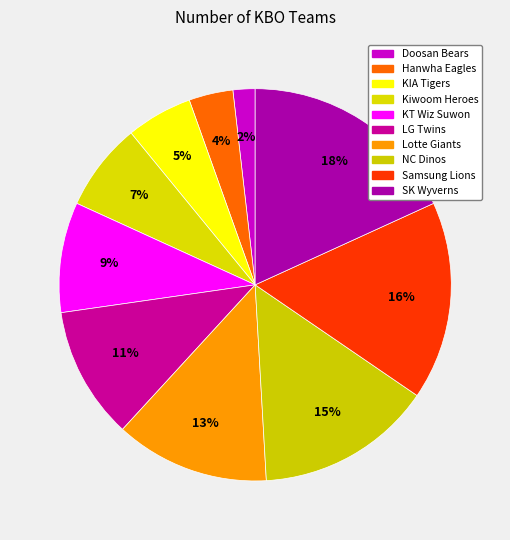

True or false: LG Twins accounts for 11% of the total.

True